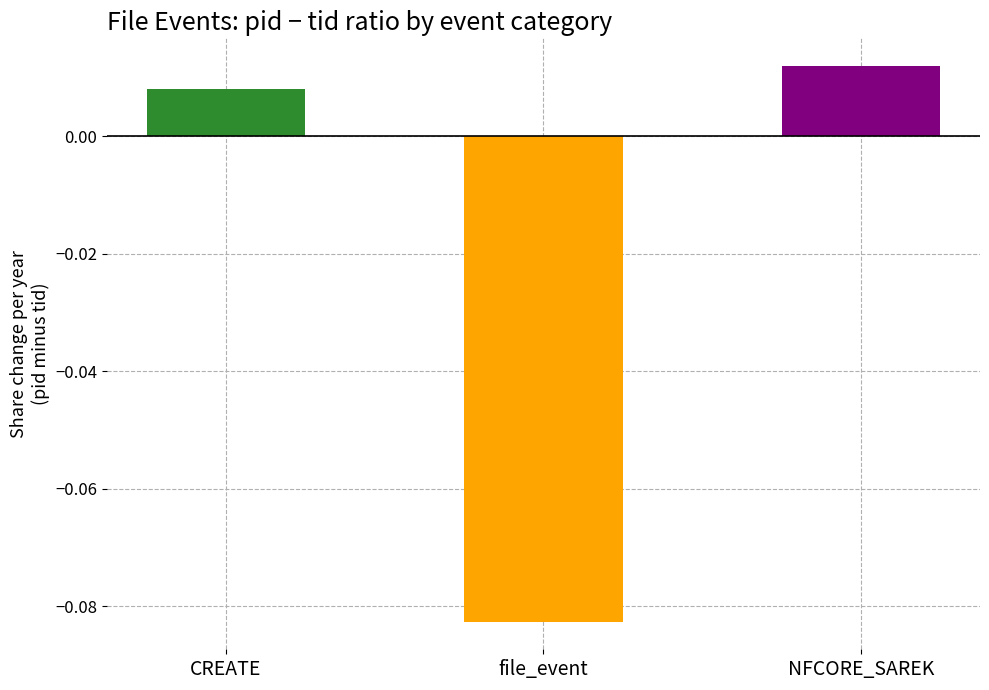

What position from the left is NFCORE_SAREK?

3